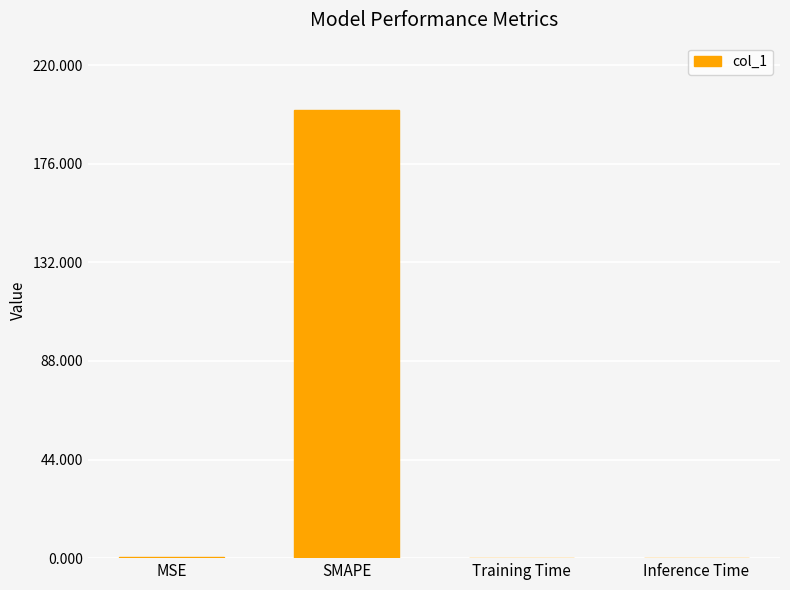

Is it true that the value at Inference Time is 0.0?

True